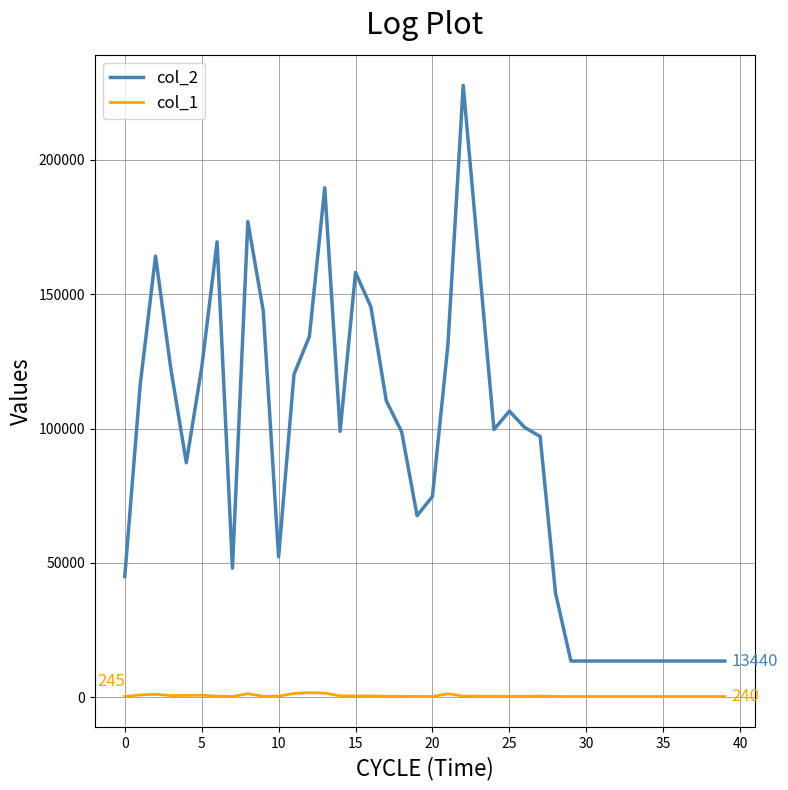

Which series has the largest total across all categories?

col_2